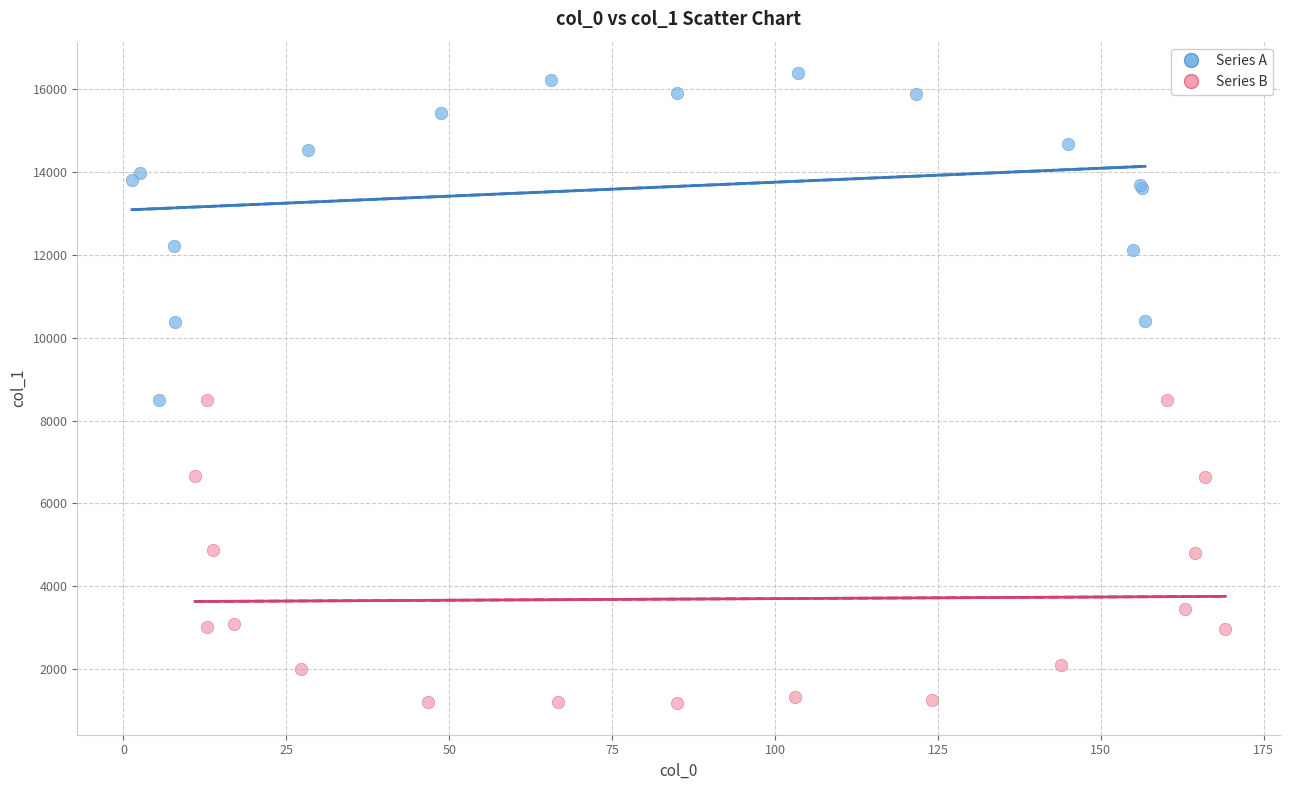

Which series reaches the maximum Y coordinate?

Series A